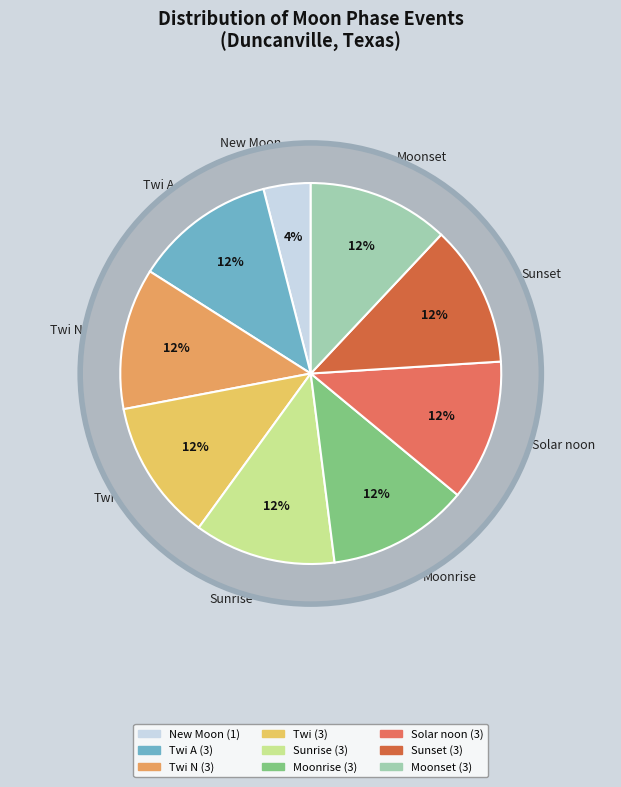

What is the smallest slice in the pie chart?

New Moon